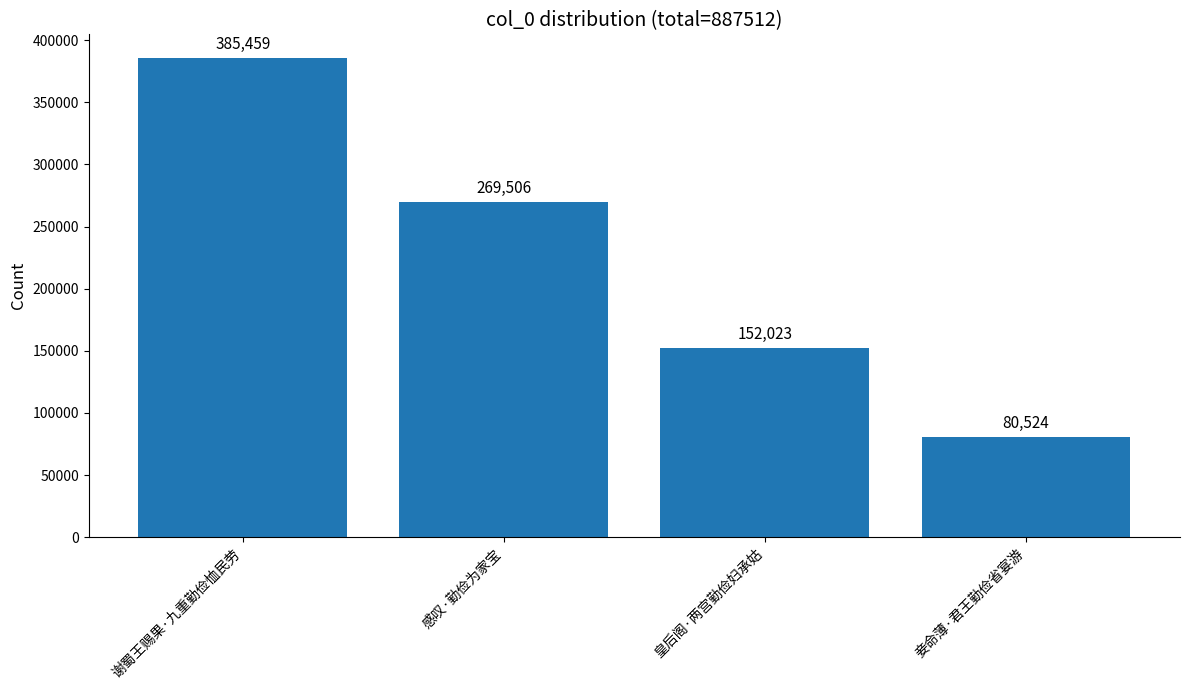

List the labels in order of value, largest first.

谢蜀王赐果·九重勤俭恤民劳, 感叹·勤俭为家宝, 皇后阁·两宫勤俭妇承姑, 妾命薄·君王勤俭省宴游